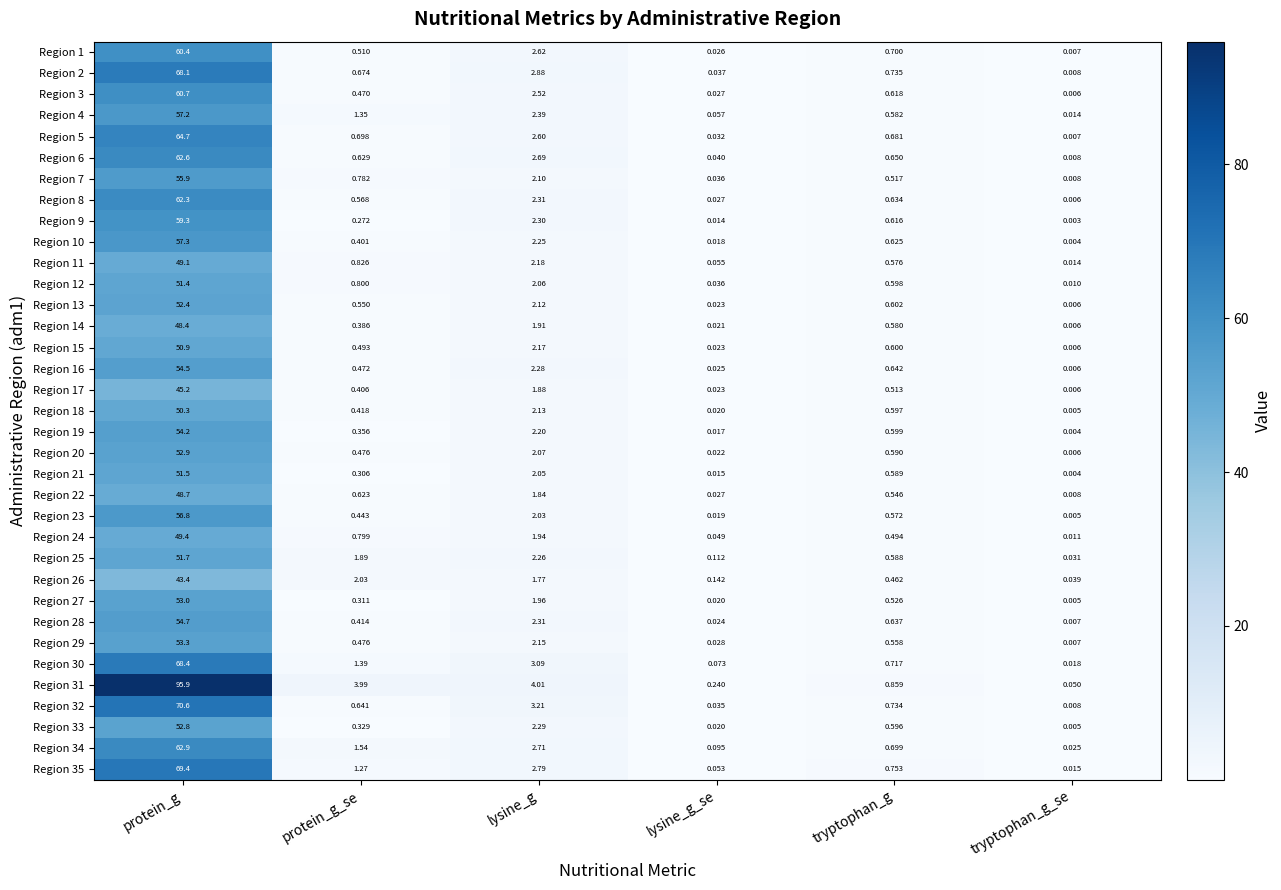

What is the greatest value displayed?

95.9